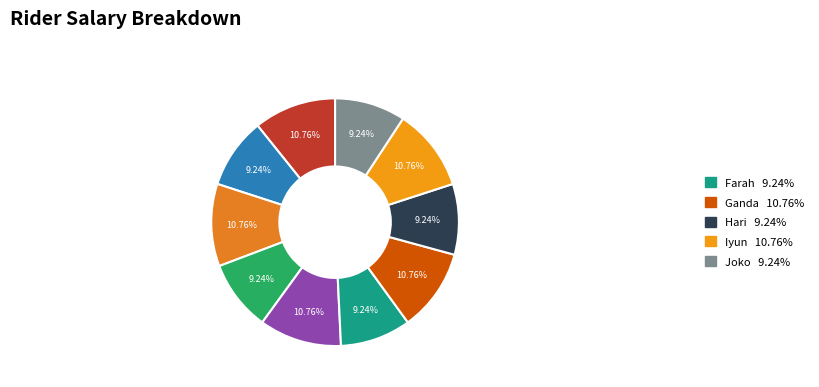

What is the smallest slice in the pie chart?

Budi